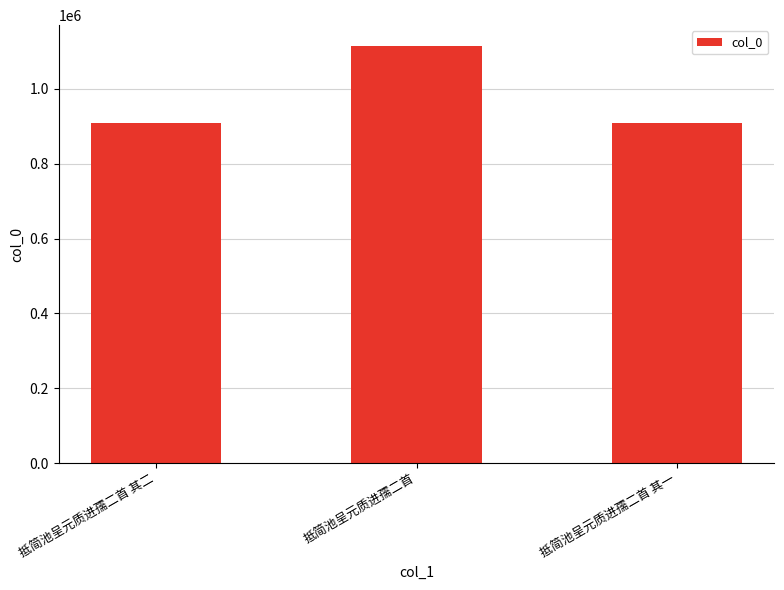

Read the value at 抵简池呈元质进孺二首.

1114515